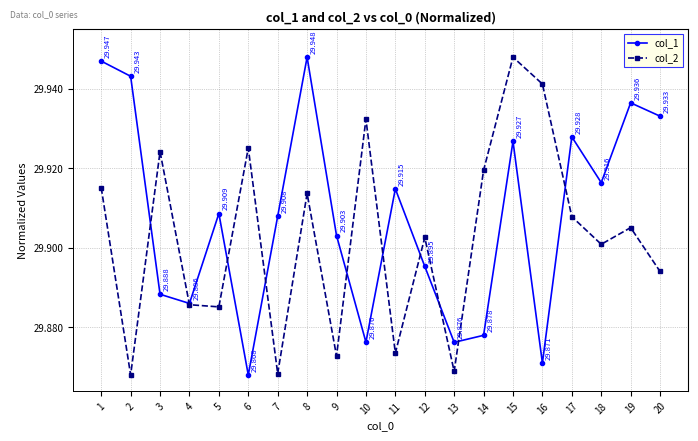

Is the value of col_2 at 7 greater than the value of col_1 at 10?

No